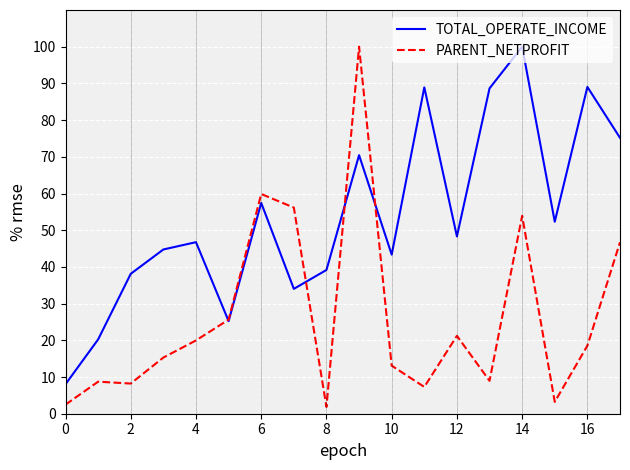

Which series has the largest total across all categories?

TOTAL_OPERATE_INCOME